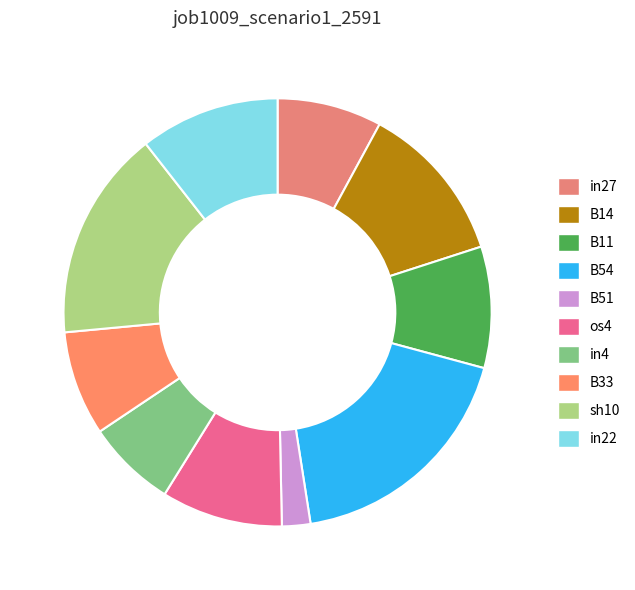

How many slices are in this pie chart?

10